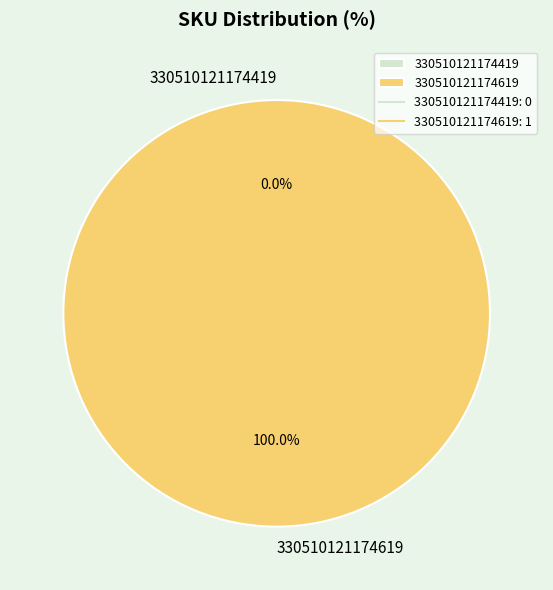

To the nearest percent, what is the average slice percentage?

50%